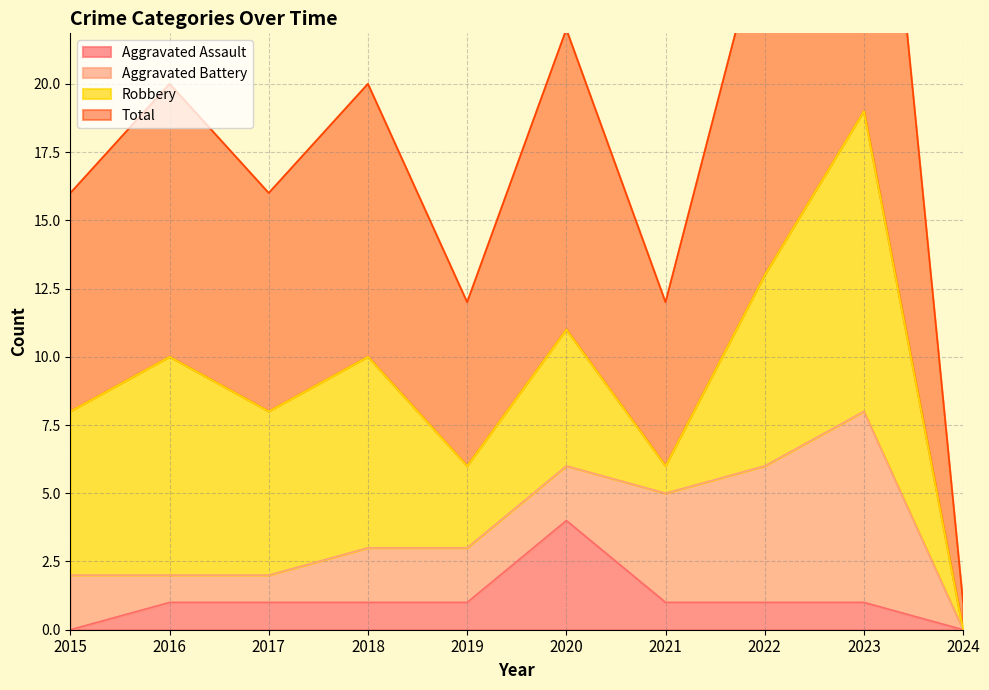

Is the value of Total at 2019 greater than the value of Aggravated Assault at 2018?

Yes